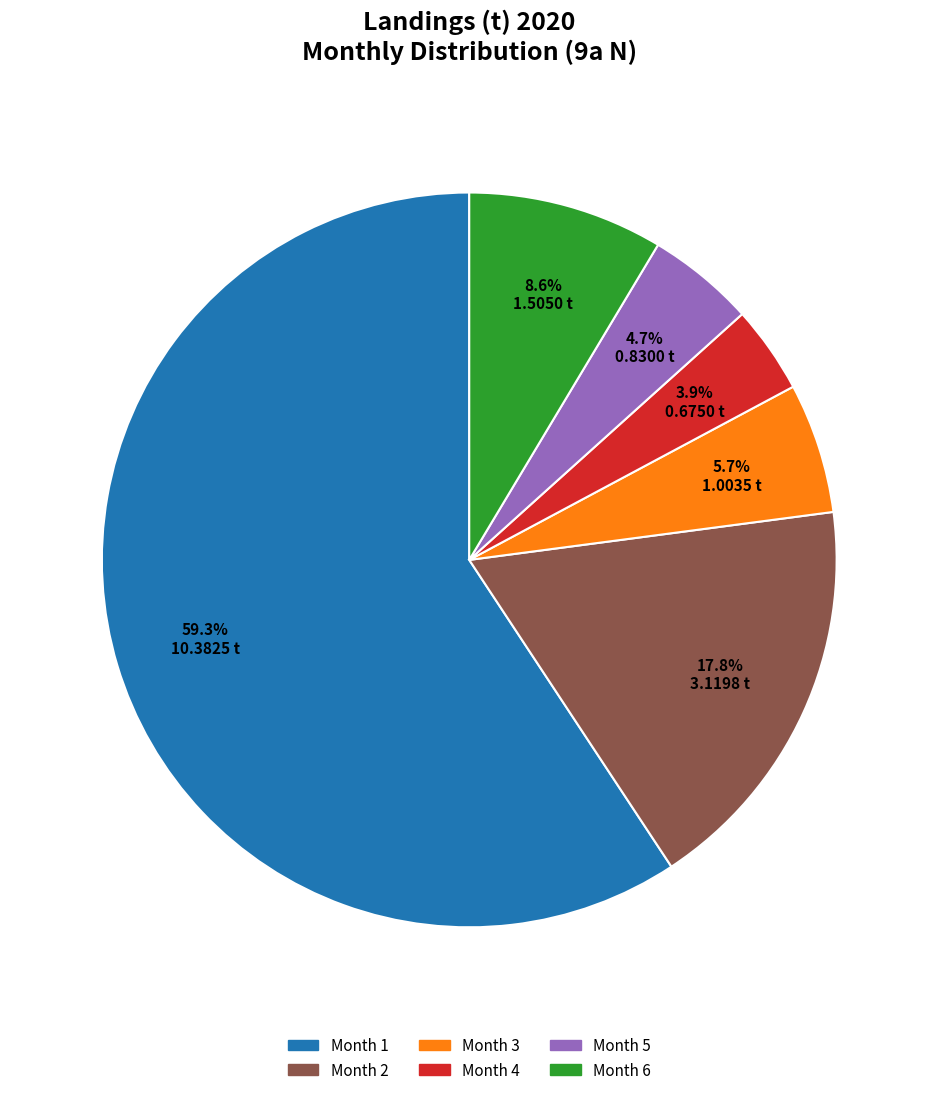

Rank the categories by value from lowest to highest.

Month 4, Month 5, Month 3, Month 6, Month 2, Month 1